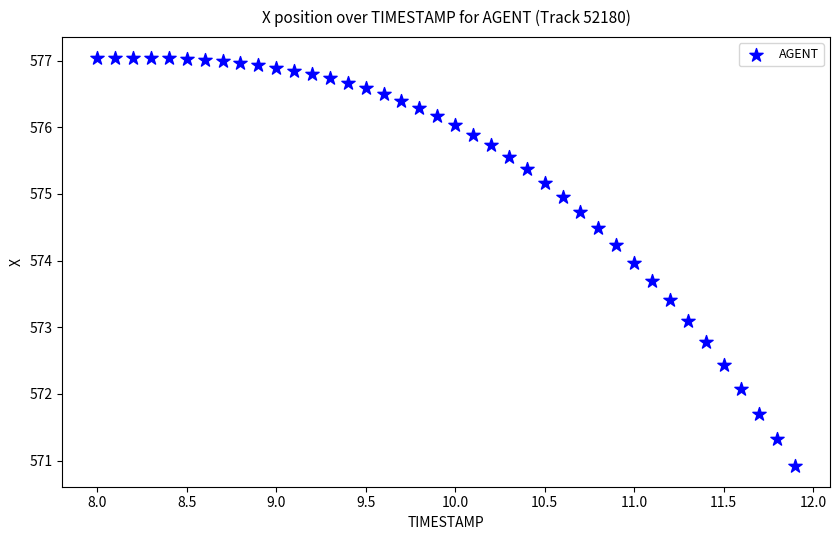

What is the range of X values (max minus min)?

3.9